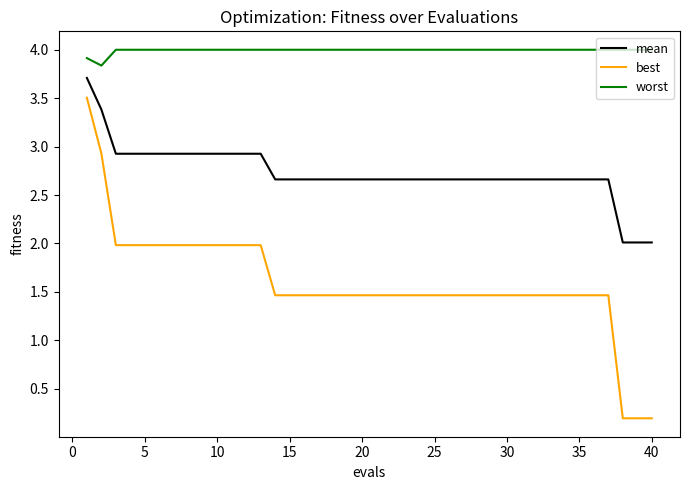

What is the maximum value shown in the chart?

4.0